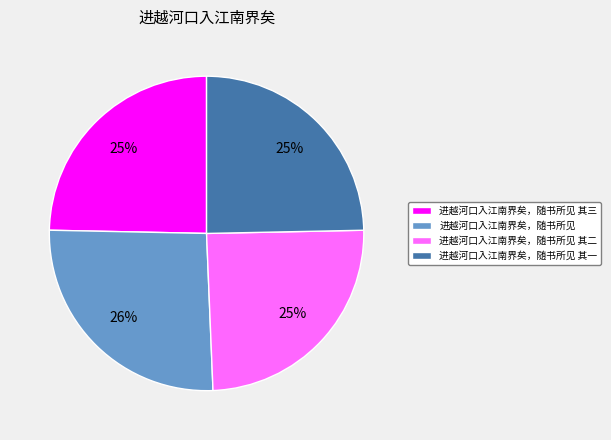

Which category has the biggest portion of the pie?

进越河口入江南界矣，随书所见